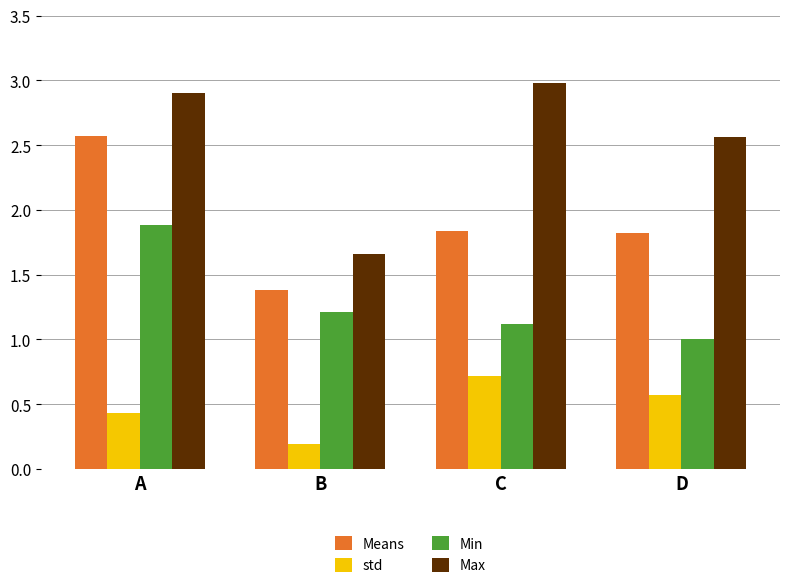

What is the difference between the maximum and second lowest values in the std series?

0.3